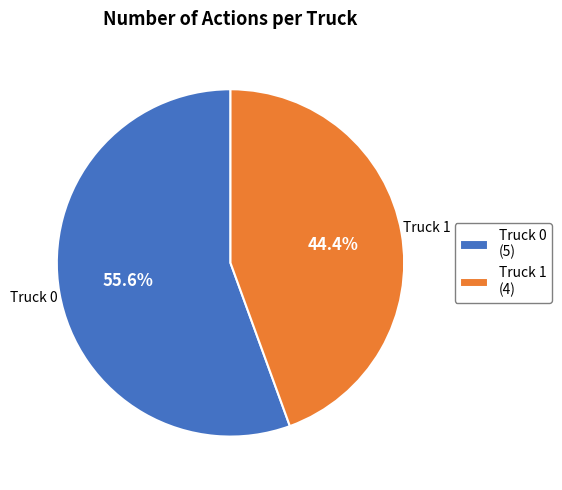

How many segments does this pie chart have?

2